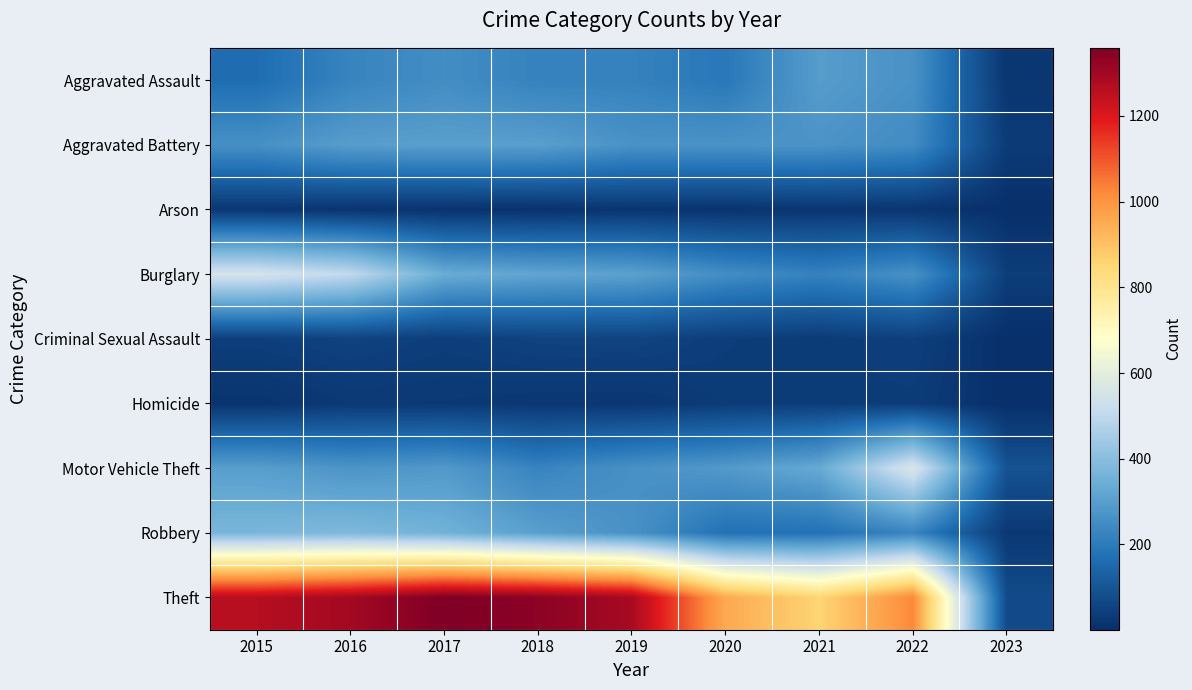

What is the difference between the highest and lowest values at 2016?

1283